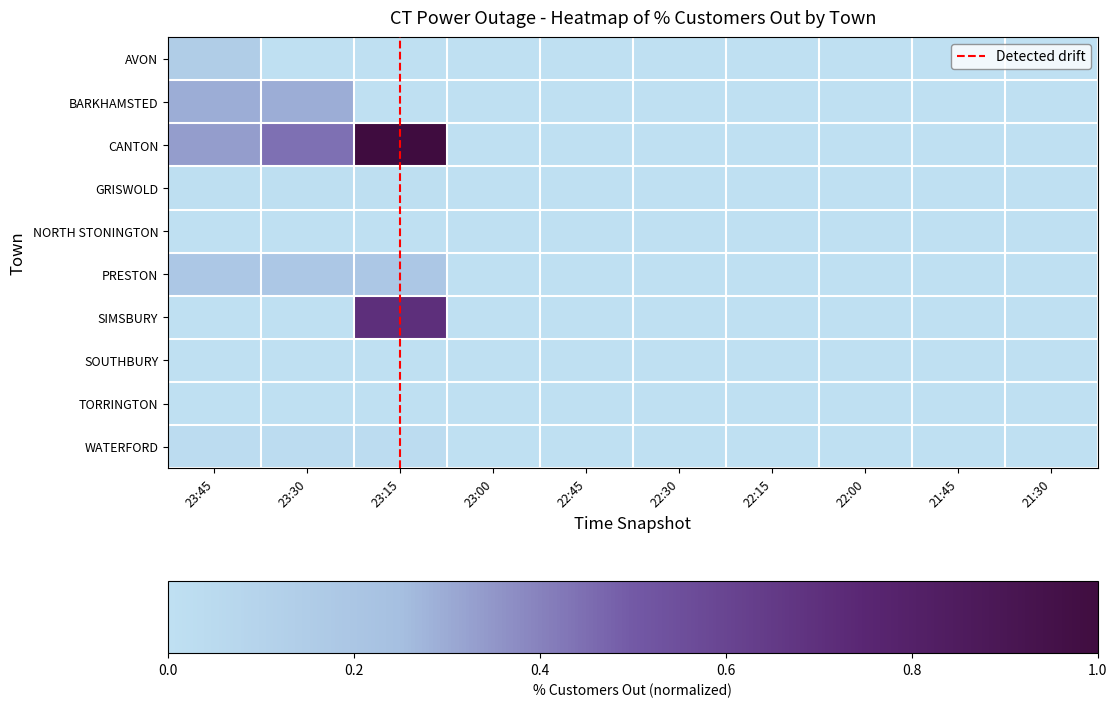

Between 22:45 and 22:00, which series saw the biggest shift?

NORTH STONINGTON